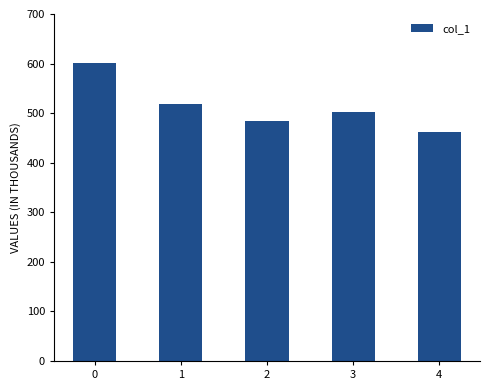

Rank the categories by value from highest to lowest.

0, 1, 3, 2, 4